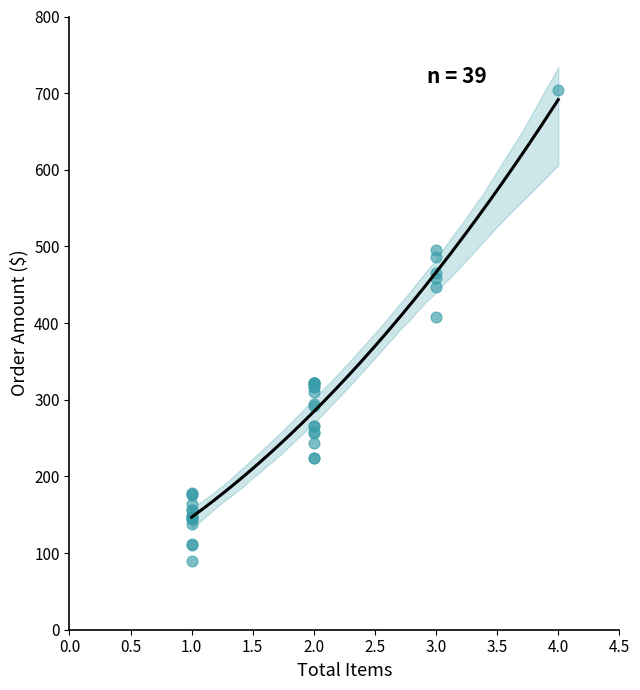

What Y value in the scatter plot is closest to 397?

408